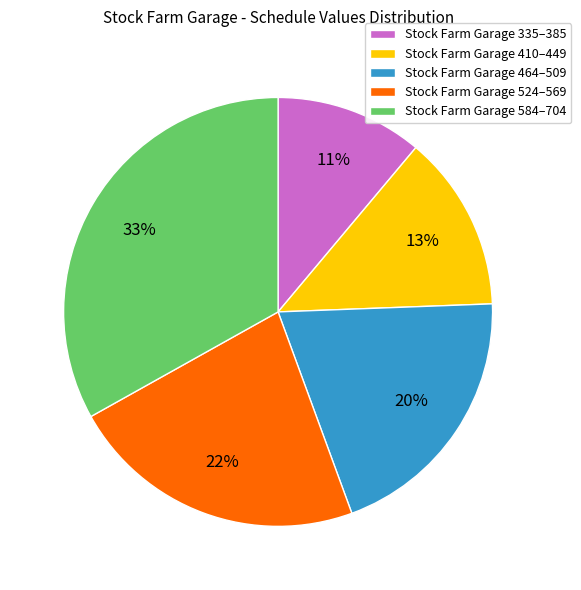

To the nearest percent, what is the difference between the largest and smallest slice percentages?

22%